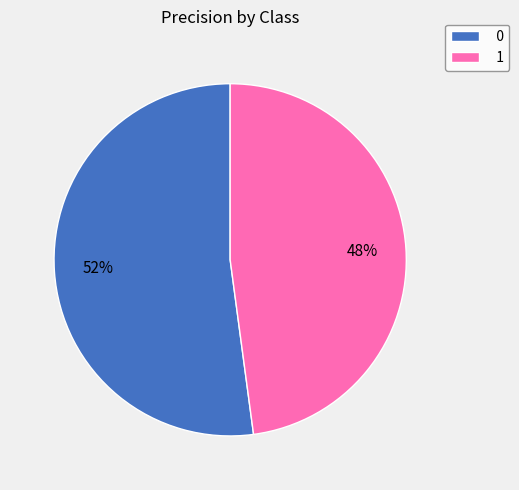

Is the sum of 0 and 1 greater than half?

Yes